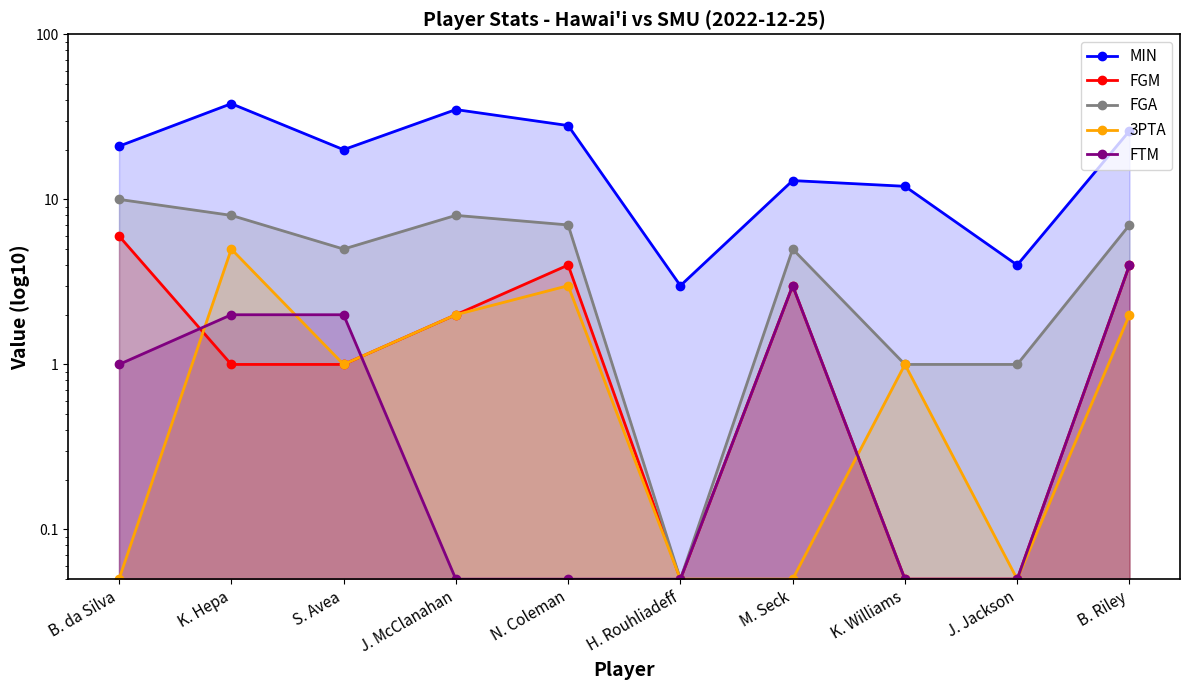

True or false: FGM and FGA cross at least once.

False